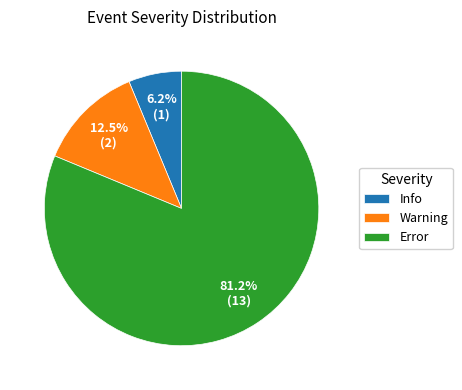

What is the ratio of the value at Info to the value at Warning?

0.5